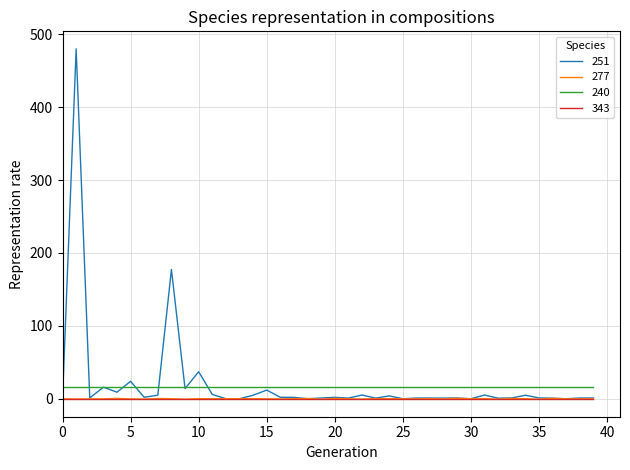

True or false: 240 and 343 intersect in this chart.

False